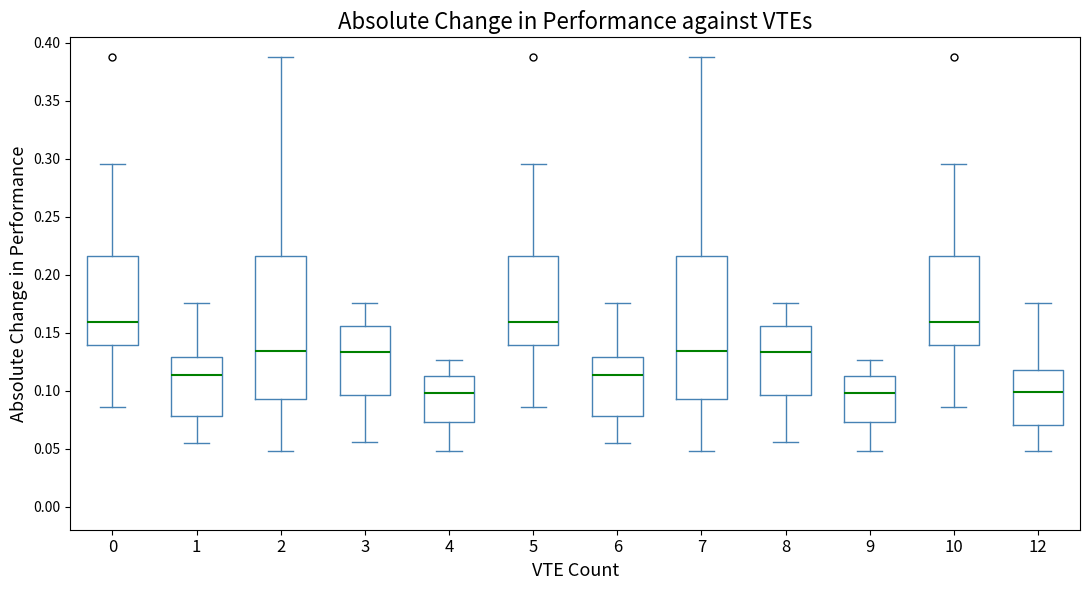

Reading left to right, read every box against the y-axis: the position of its median line, the range the box covers, and the ends of its whiskers. The values are not printed on the chart, so give them approximately, as read against the axis.

0: median 0.160, box 0.140 to 0.215, whiskers 0.085 to 0.295
1: median 0.115, box 0.080 to 0.130, whiskers 0.055 to 0.175
2: median 0.135, box 0.090 to 0.215, whiskers 0.050 to 0.390
3: median 0.135, box 0.095 to 0.155, whiskers 0.055 to 0.175
4: median 0.100, box 0.075 to 0.110, whiskers 0.050 to 0.125
5: median 0.160, box 0.140 to 0.215, whiskers 0.085 to 0.295
6: median 0.115, box 0.080 to 0.130, whiskers 0.055 to 0.175
7: median 0.135, box 0.090 to 0.215, whiskers 0.050 to 0.390
8: median 0.135, box 0.095 to 0.155, whiskers 0.055 to 0.175
9: median 0.100, box 0.075 to 0.110, whiskers 0.050 to 0.125
10: median 0.160, box 0.140 to 0.215, whiskers 0.085 to 0.295
12: median 0.100, box 0.070 to 0.120, whiskers 0.050 to 0.175